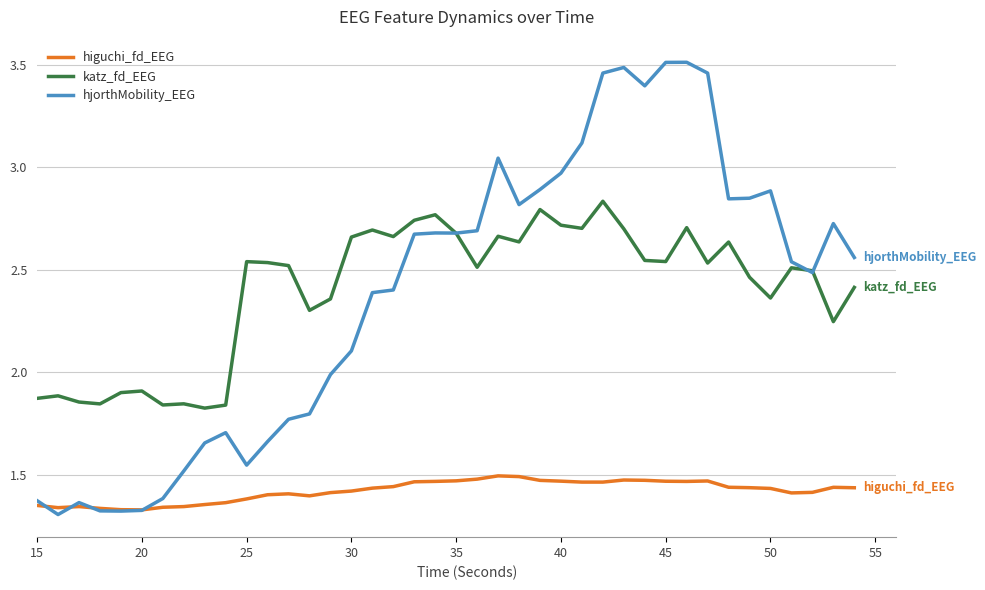

True or false: katz_fd_EEG and higuchi_fd_EEG intersect in this chart.

False